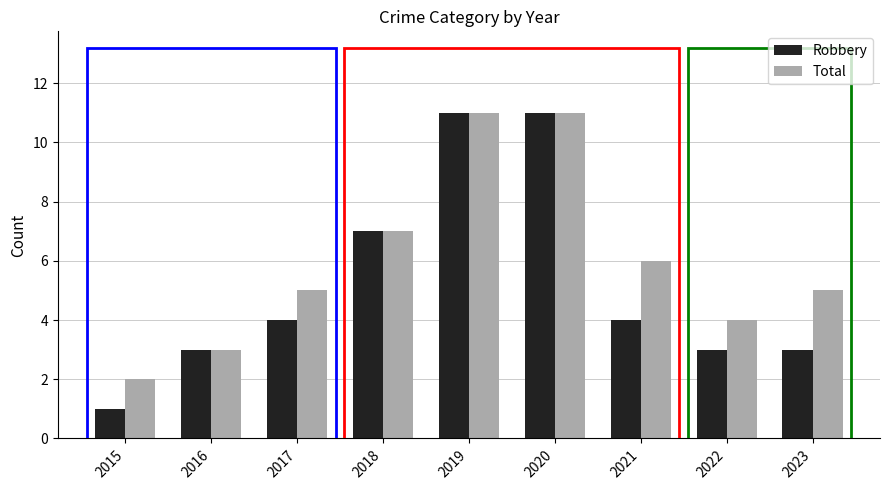

Is the value of Robbery at 2021 greater than the value of Total at 2023?

No